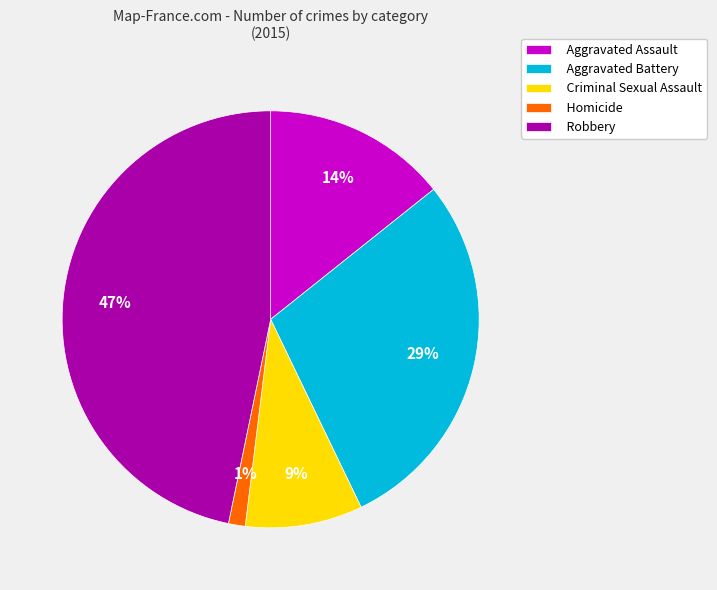

The Aggravated Battery slice represents 29% of the pie. True or false?

True